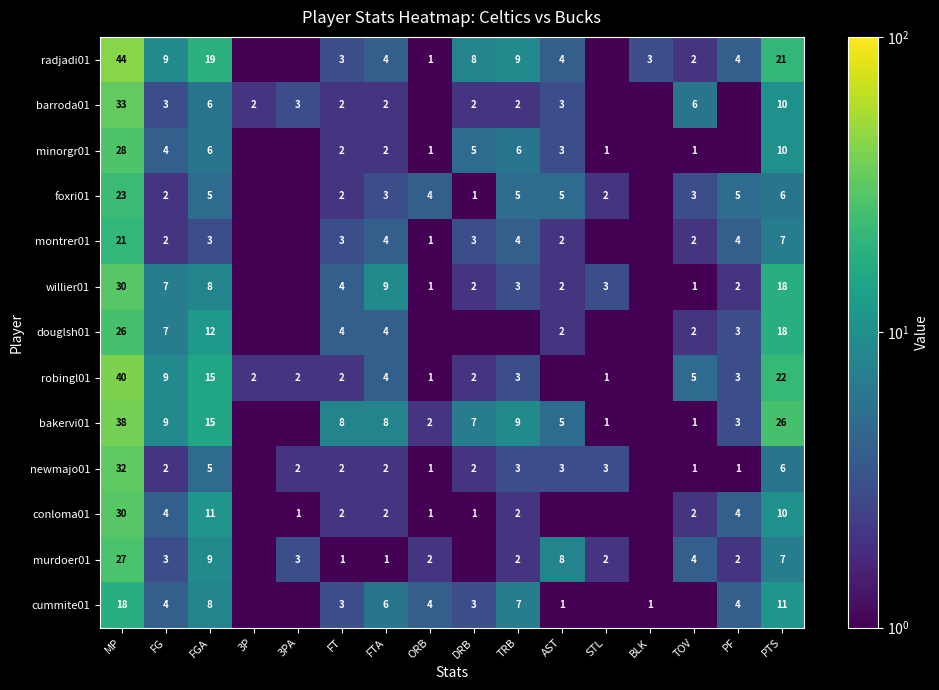

Is the value of barroda01 at 3PA greater than the value of murdoer01 at PF?

Yes